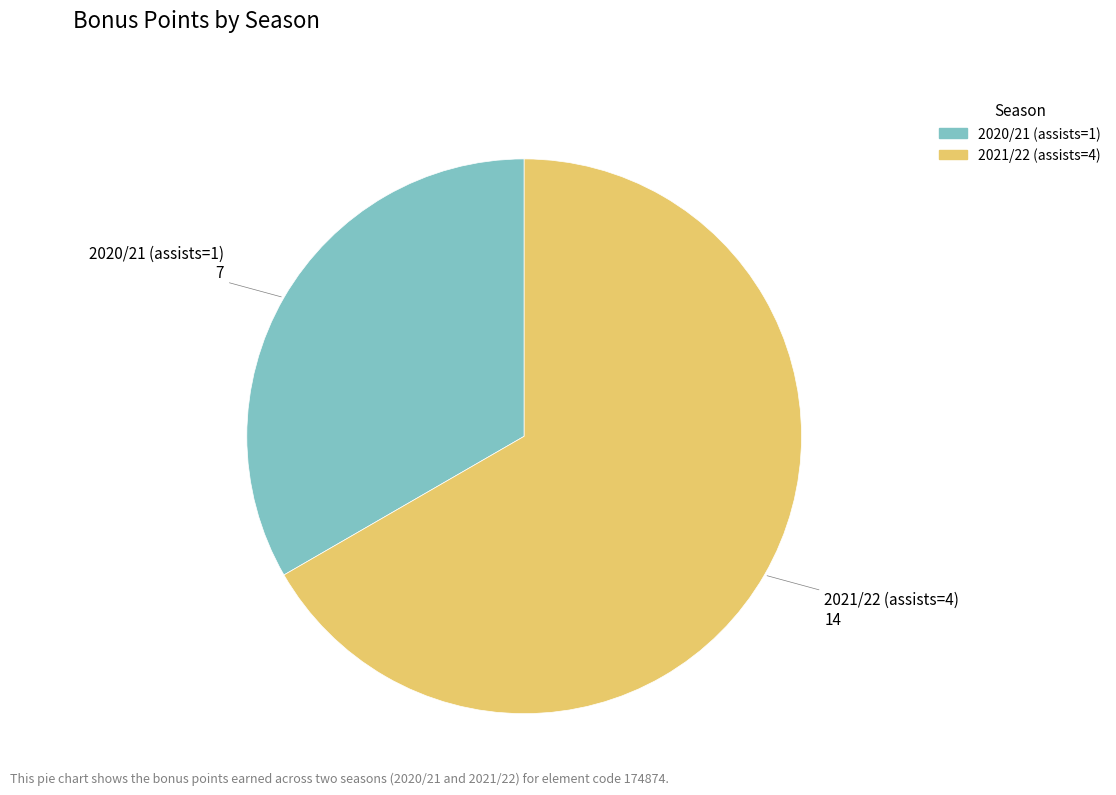

How many slices are in this pie chart?

2